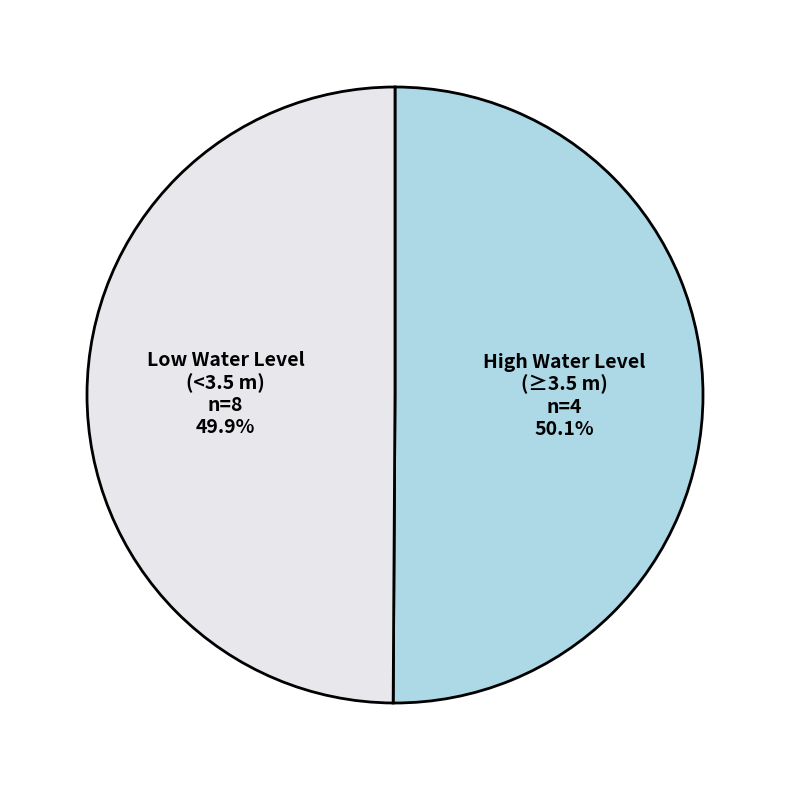

Approximately how many times larger is the value at Low Water Level (<3.5 m) compared to High Water Level (≥3.5 m)?

1.0